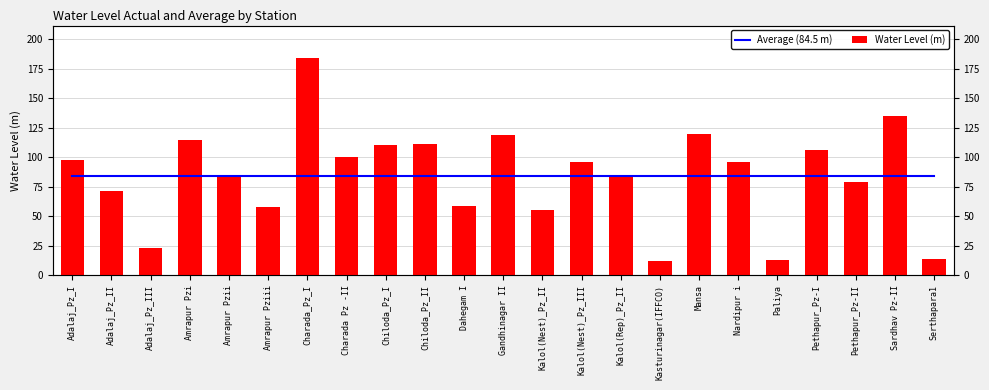

What is the highest value of the Average (84.5 m) series?

84.5